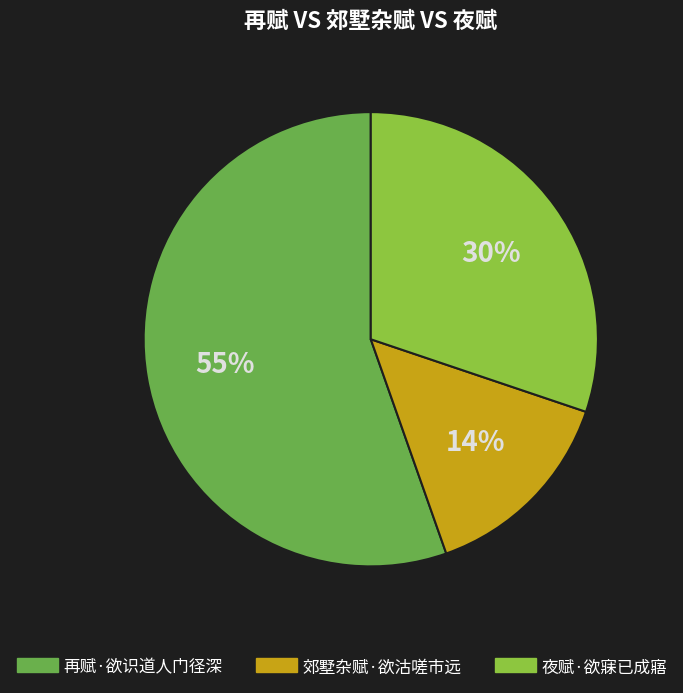

How many slices are in this pie chart?

3